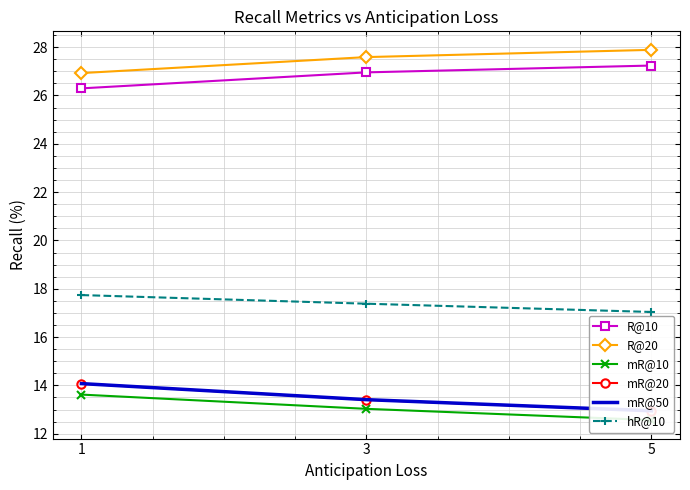

The value of R@20 at 3 is 15.7. True or false?

False